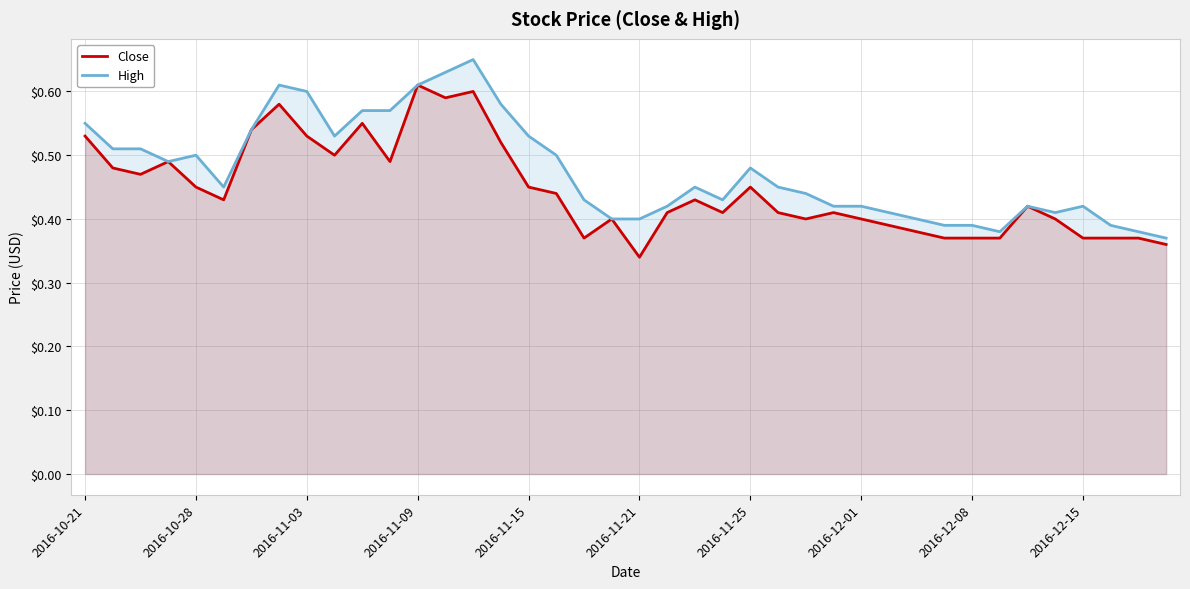

What is the sum of the High values at 39 and 13?

1.0